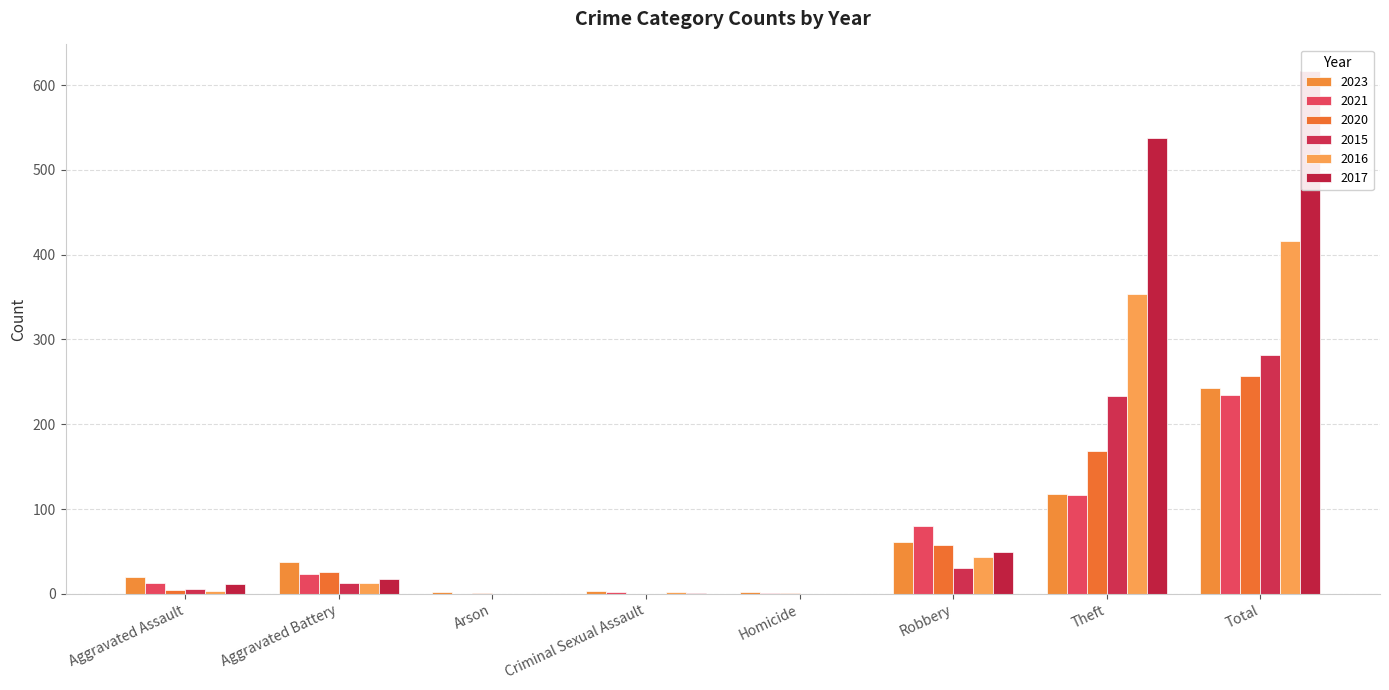

What value does the 2016 series have at Aggravated Battery?

13